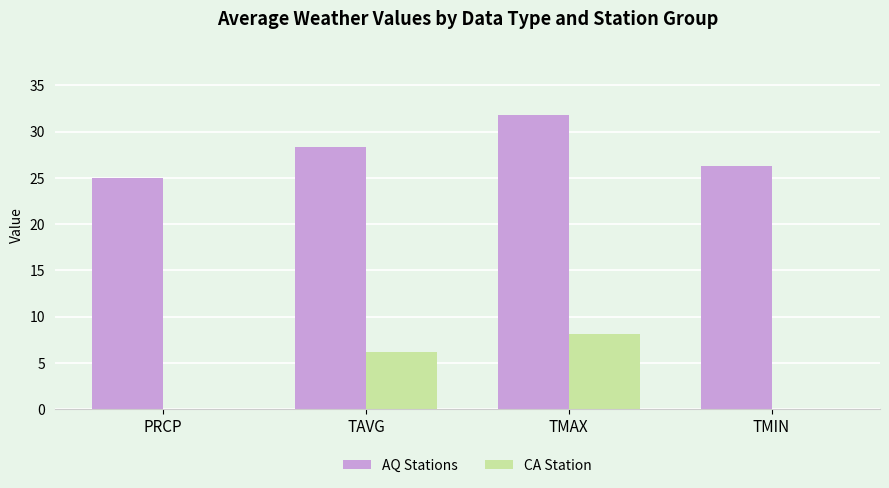

Which label corresponds to the largest value in the chart?

TMAX